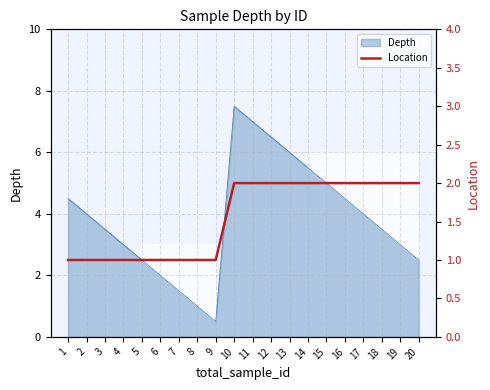

At which label does Depth reach its peak?

10